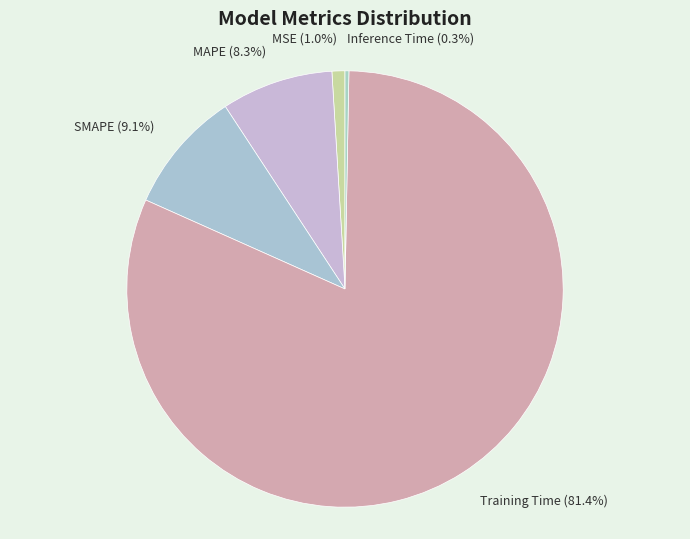

Between MSE and Inference Time, which is larger?

MSE